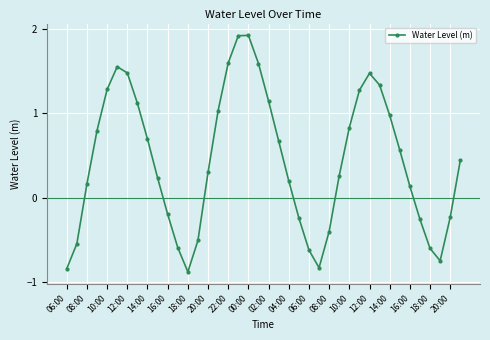

What is the difference between the maximum and minimum values?

2.8